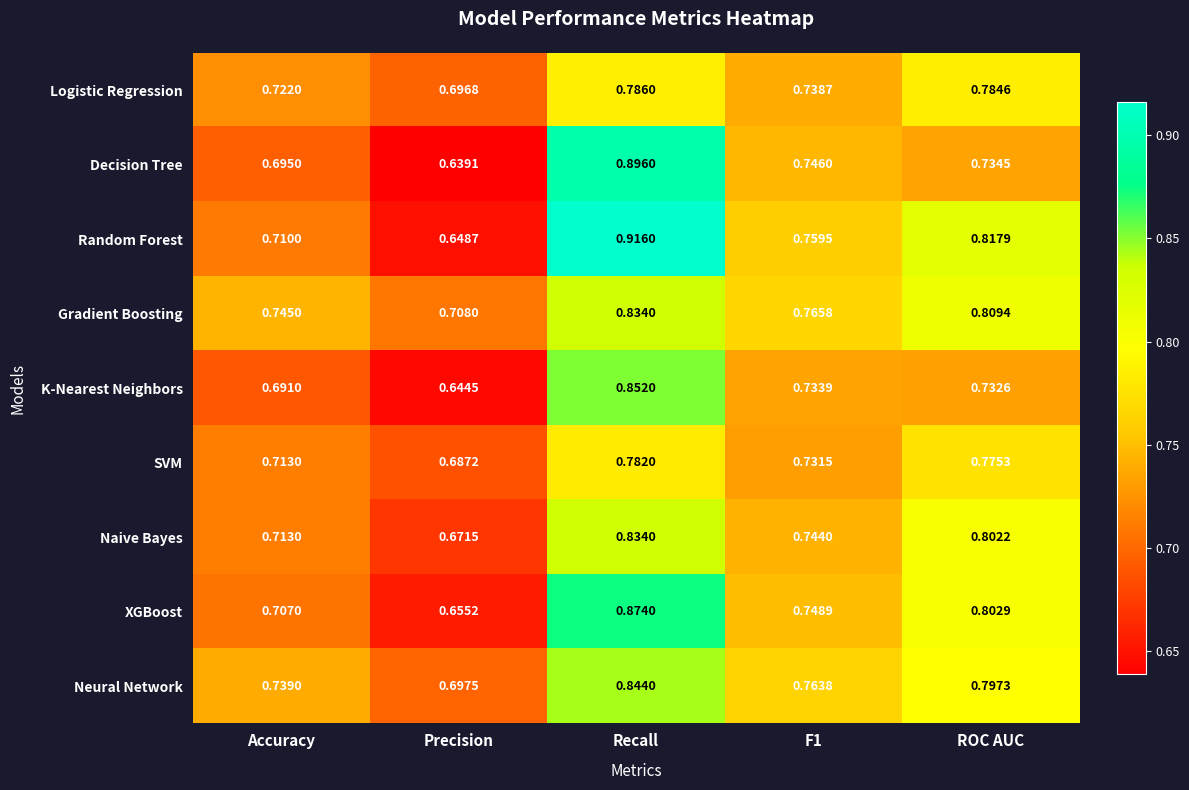

Which category has the highest value in the Neural Network series?

Recall